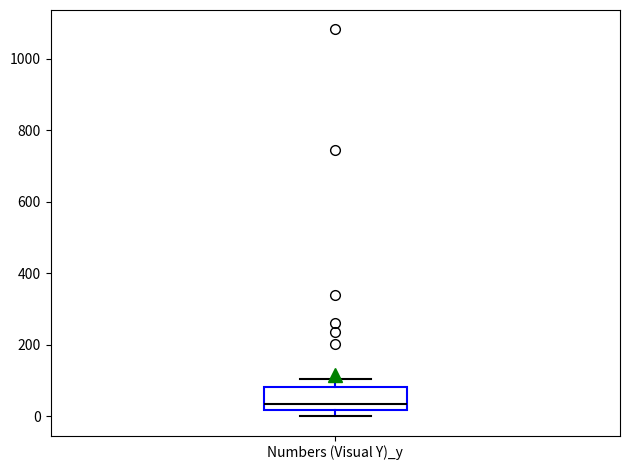

Transcribe this box plot: give where the median line is, the range the box spans, and where the two whiskers end, as read against the y-axis. The values are not printed on the chart, so give them approximately, as read against the axis.

median 40, box 20 to 80, whiskers 0 to 100